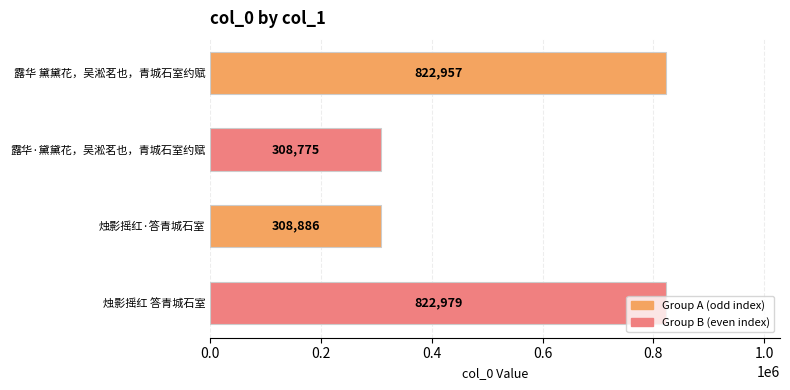

How many distinct data groups are displayed?

1